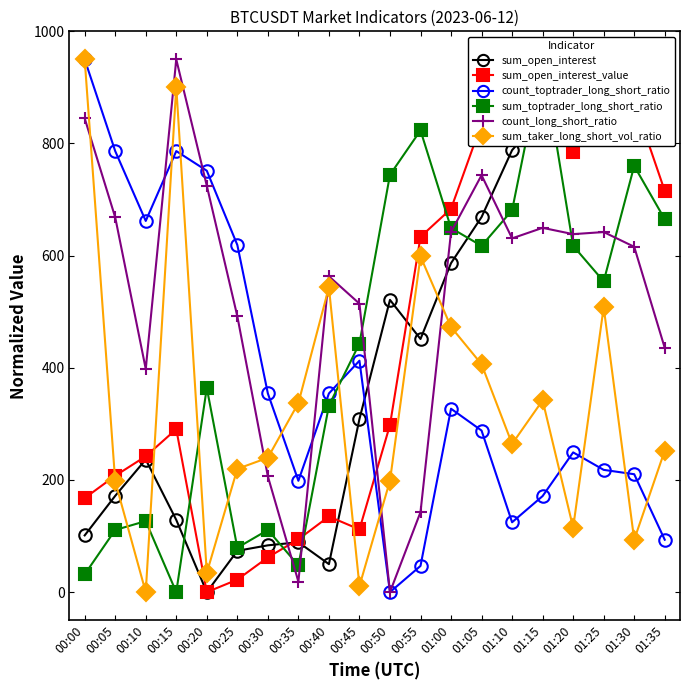

Where is the first local minimum for sum_taker_long_short_vol_ratio?

00:10